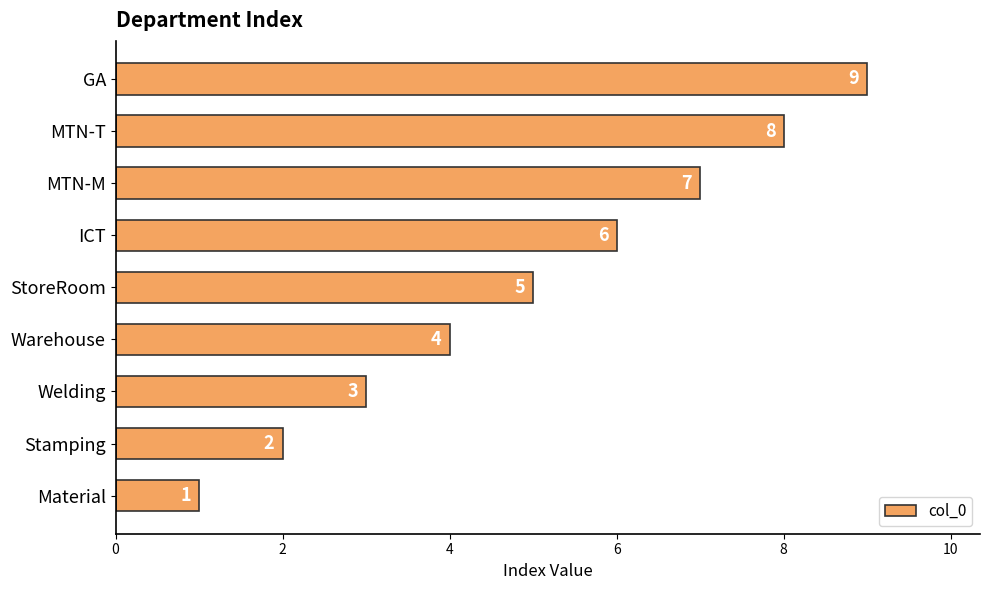

How many distinct data groups are displayed?

1